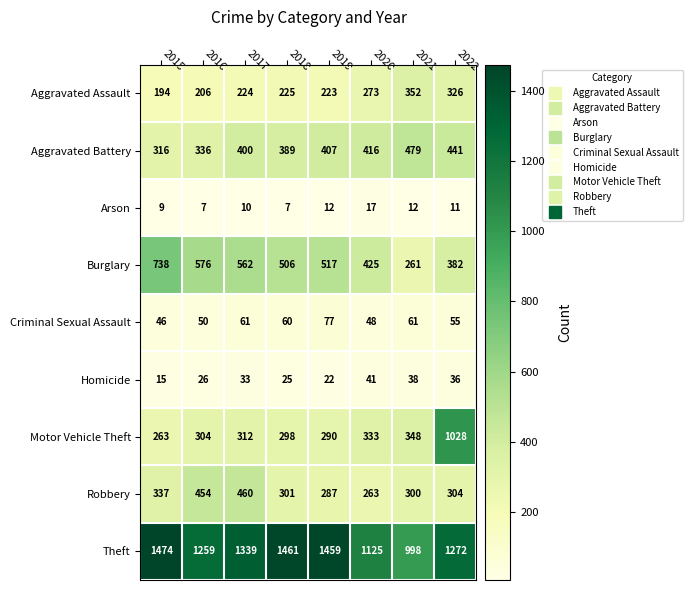

What is the sum of all Aggravated Assault values?

2023